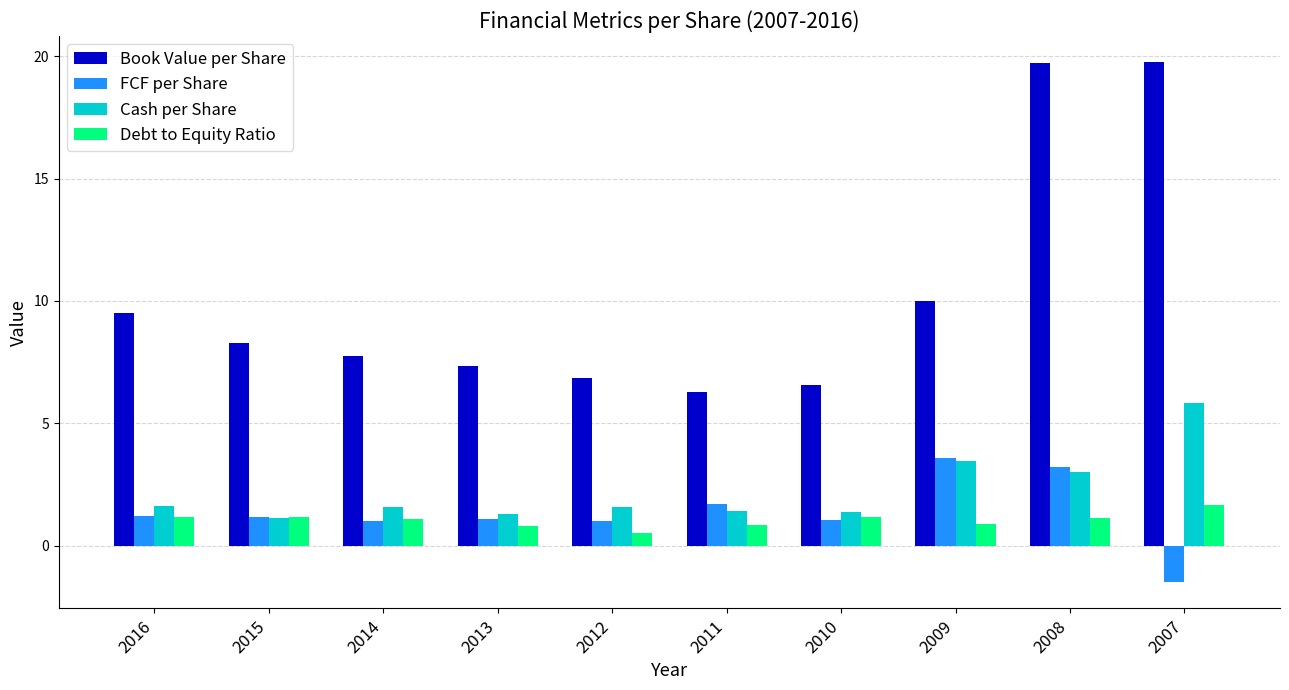

What is the difference between the highest and lowest values at 2010?

5.5